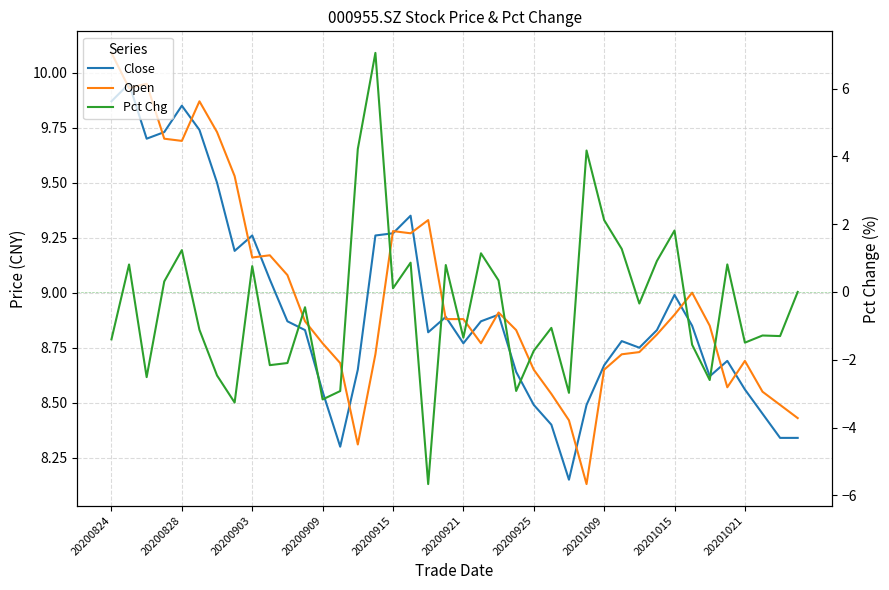

Read the Open value at 10.

9.1